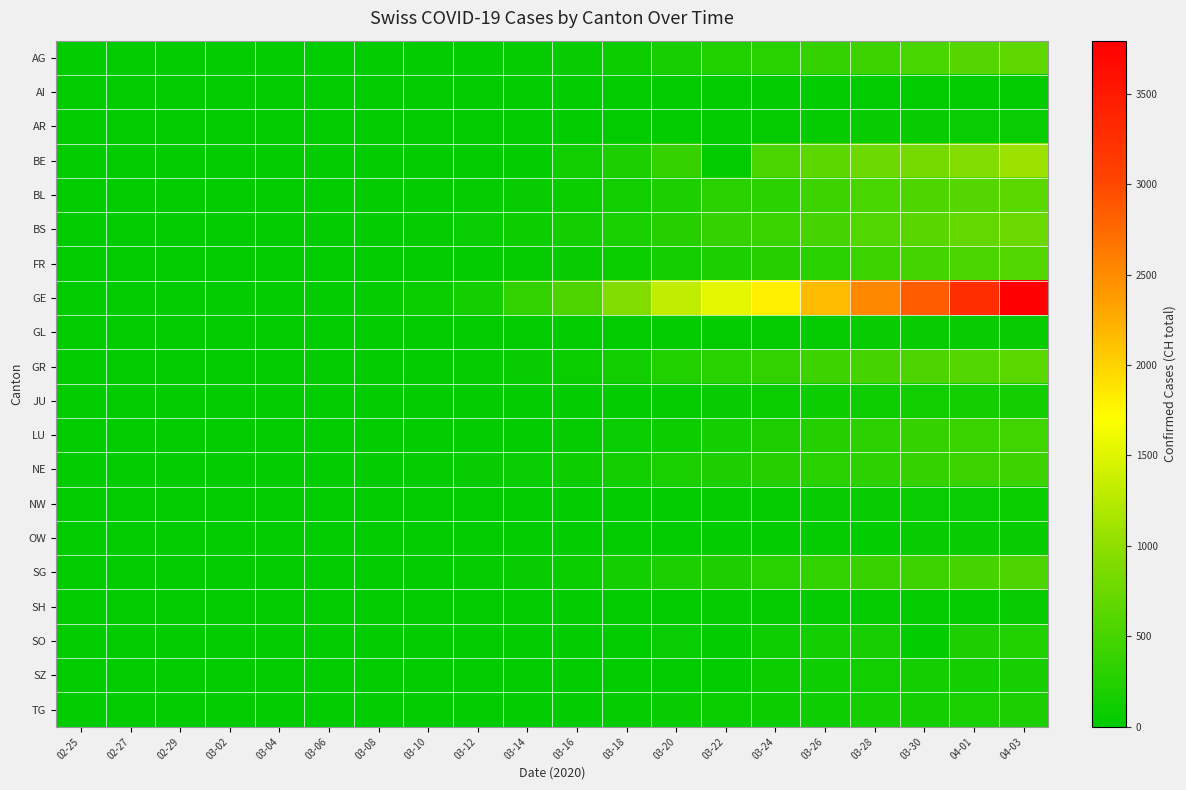

Which has a higher value, 03-30 or 03-22?

03-30